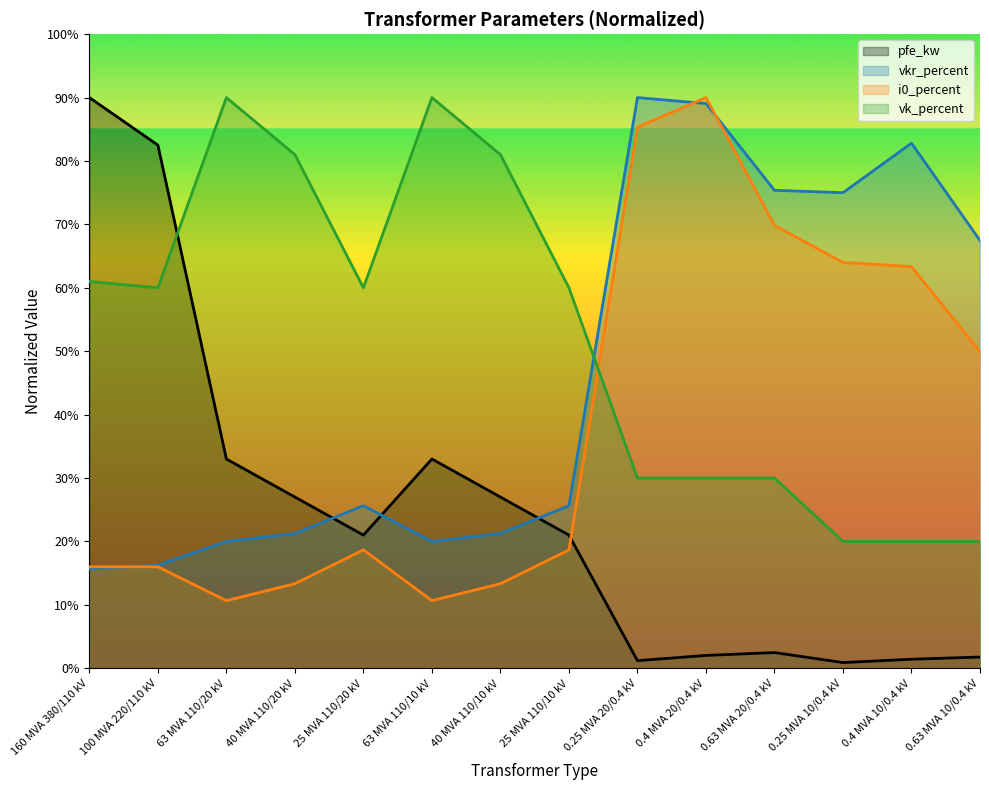

The vk_percent series shows 12.7 at 0.63 MVA 20/0.4 kV. True or false?

False